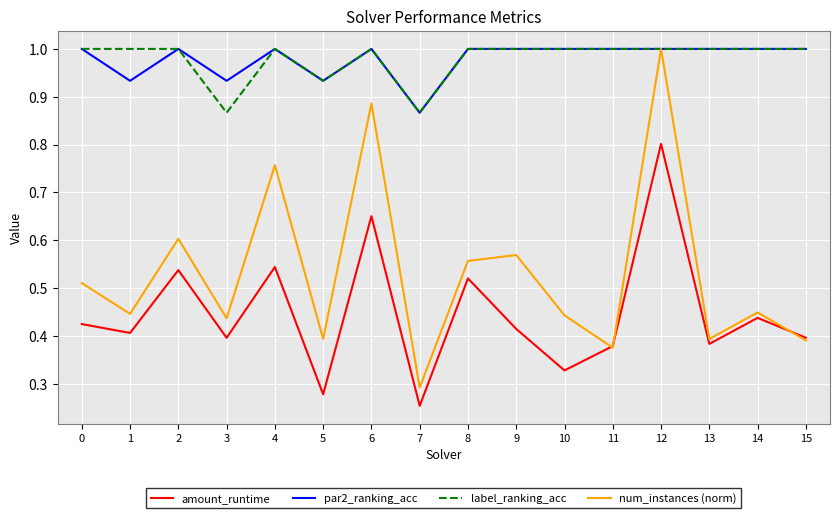

What is the difference between the par2_ranking_acc values at 3 and 9?

0.1